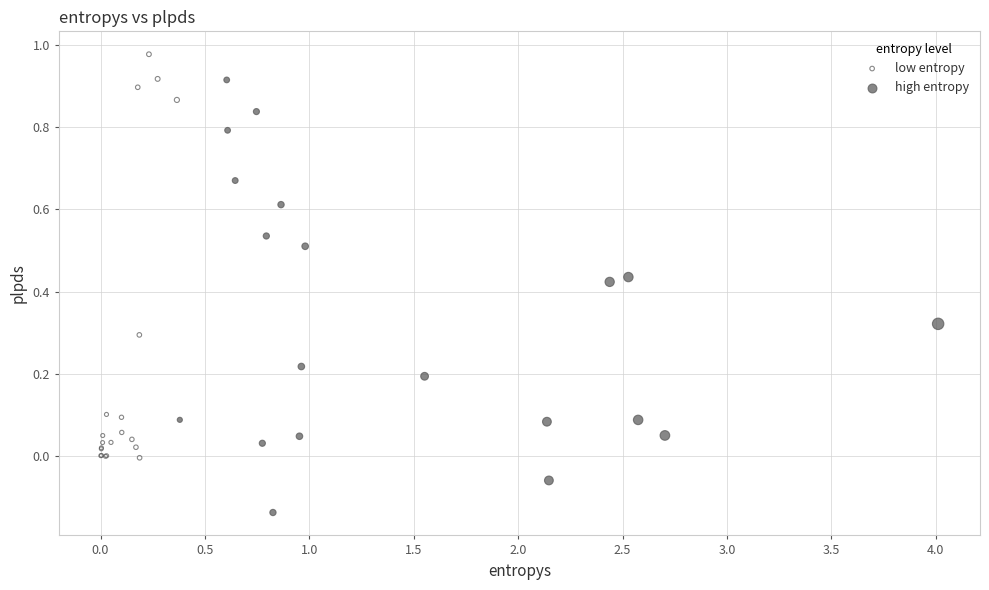

Which series has the widest spread of Y values?

high entropy